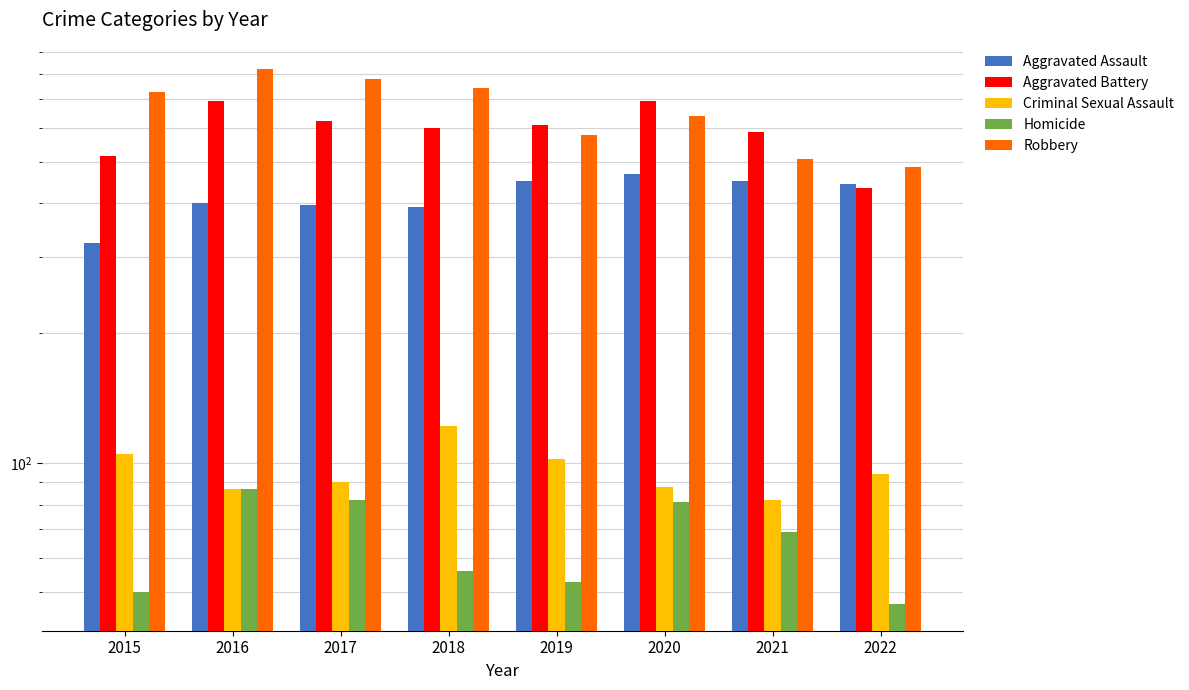

Rank the categories by Homicide value from lowest to highest.

2022, 2015, 2019, 2018, 2021, 2020, 2017, 2016